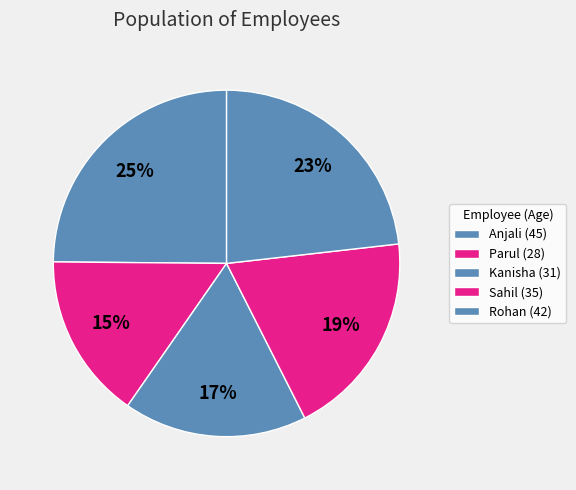

How many segments does this pie chart have?

5